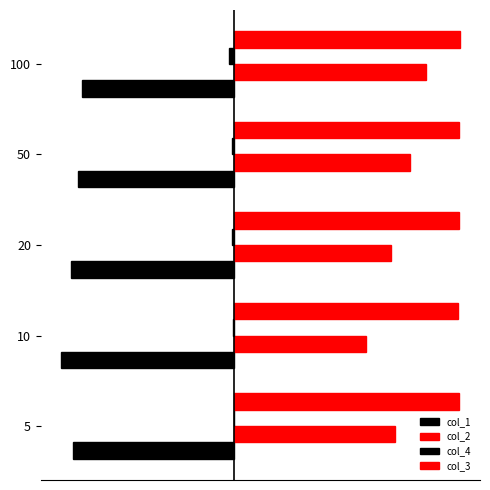

At how many categories does at least one series exceed 0?

5